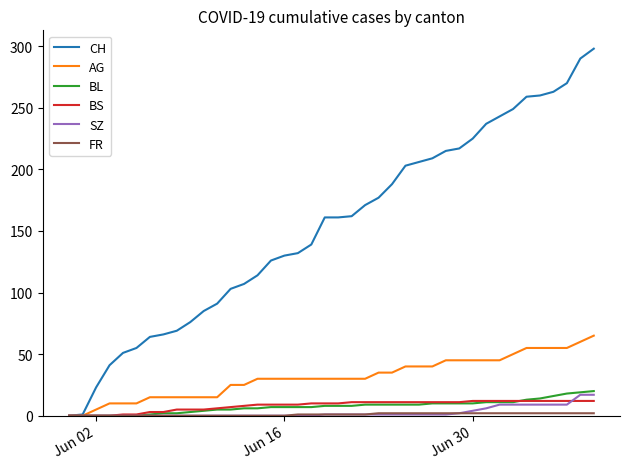

Is this an area chart (filled region under the line)?

No